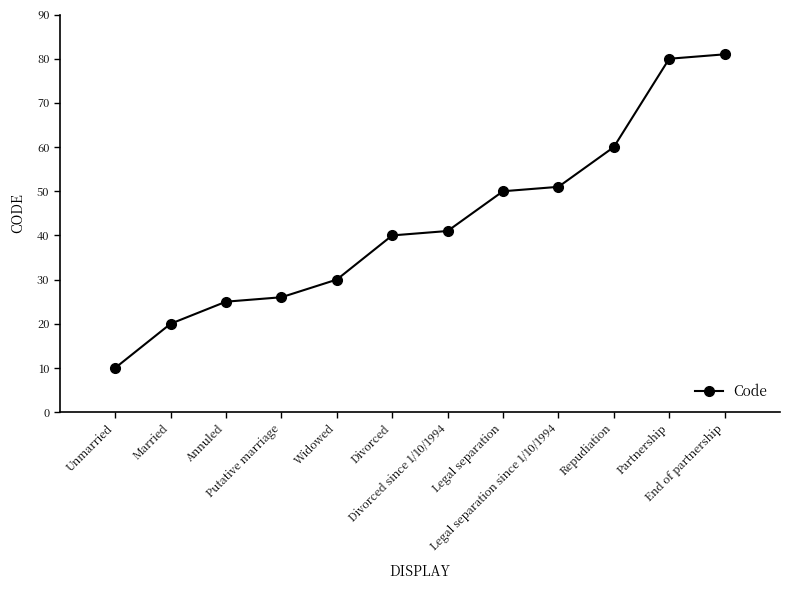

At which category does the chart reach its minimum across all series?

Unmarried